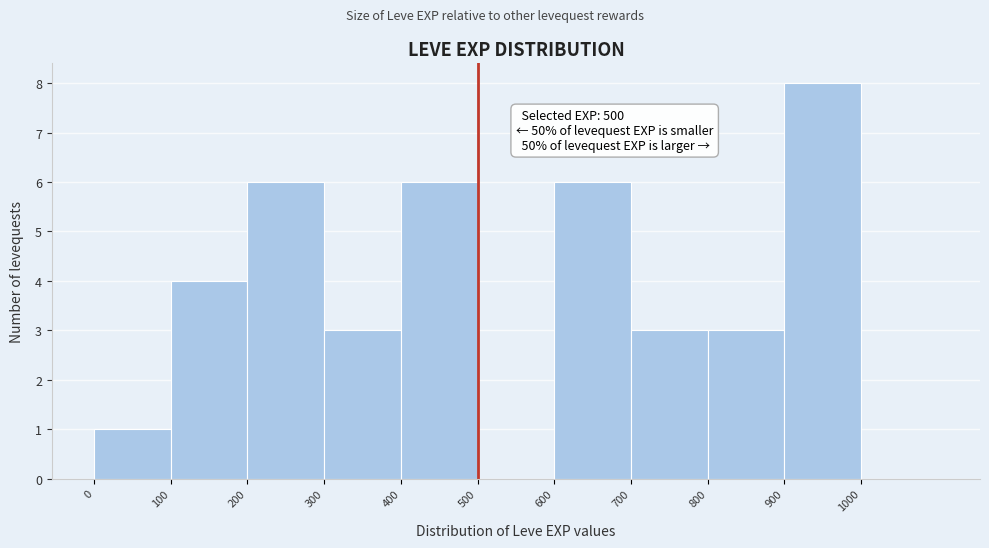

Which range on the x-axis has the tallest bar?

900 to 1000